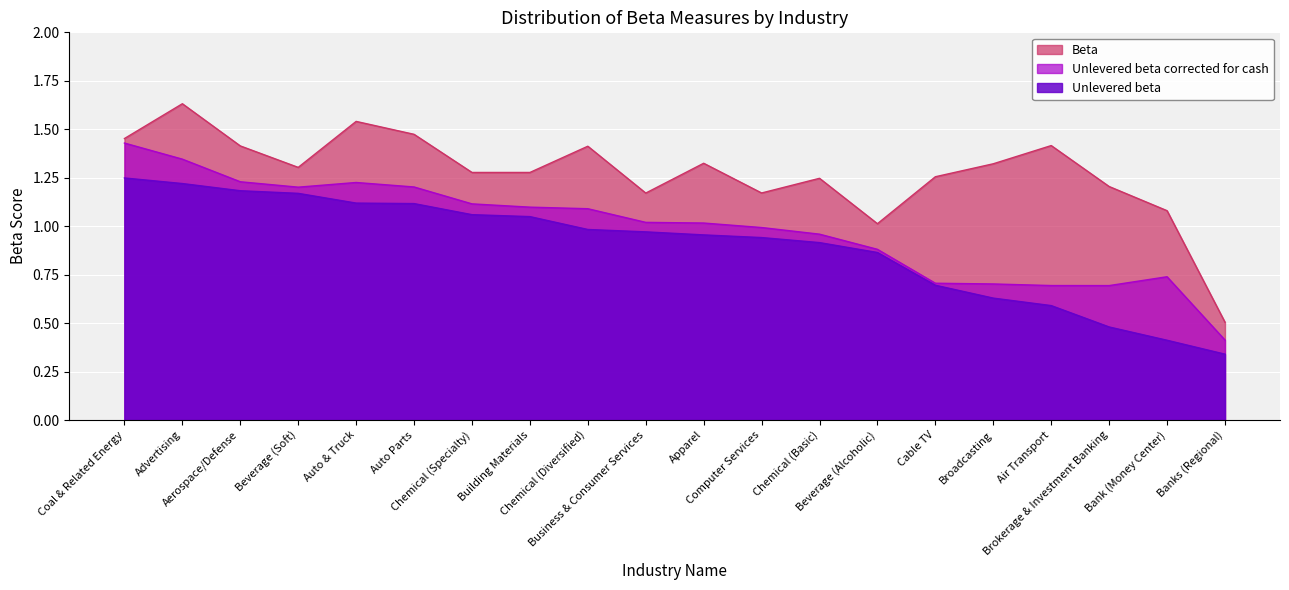

True or false: Unlevered beta and Beta intersect in this chart.

False